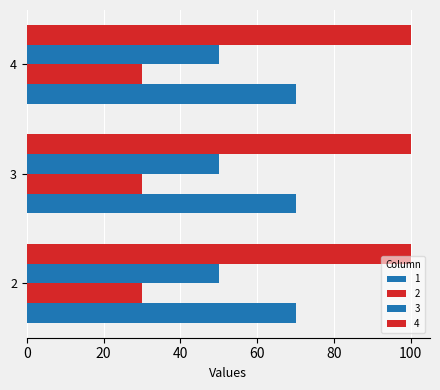

List the series in order of their overall mean, lowest first.

2, 3, 1, 4